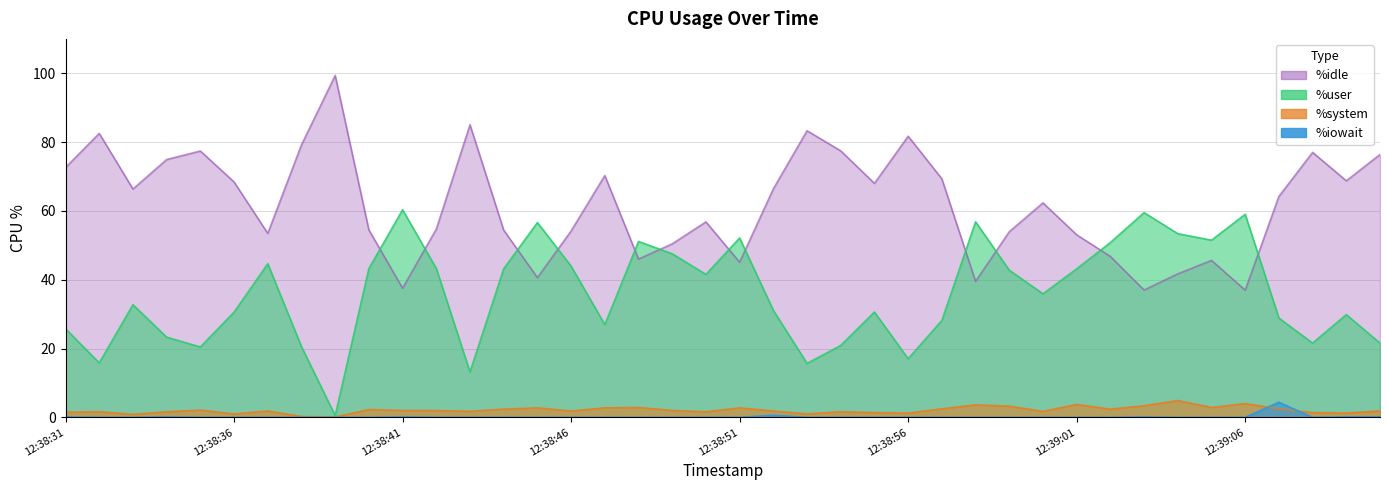

What is the average value of the %idle series?

61.8